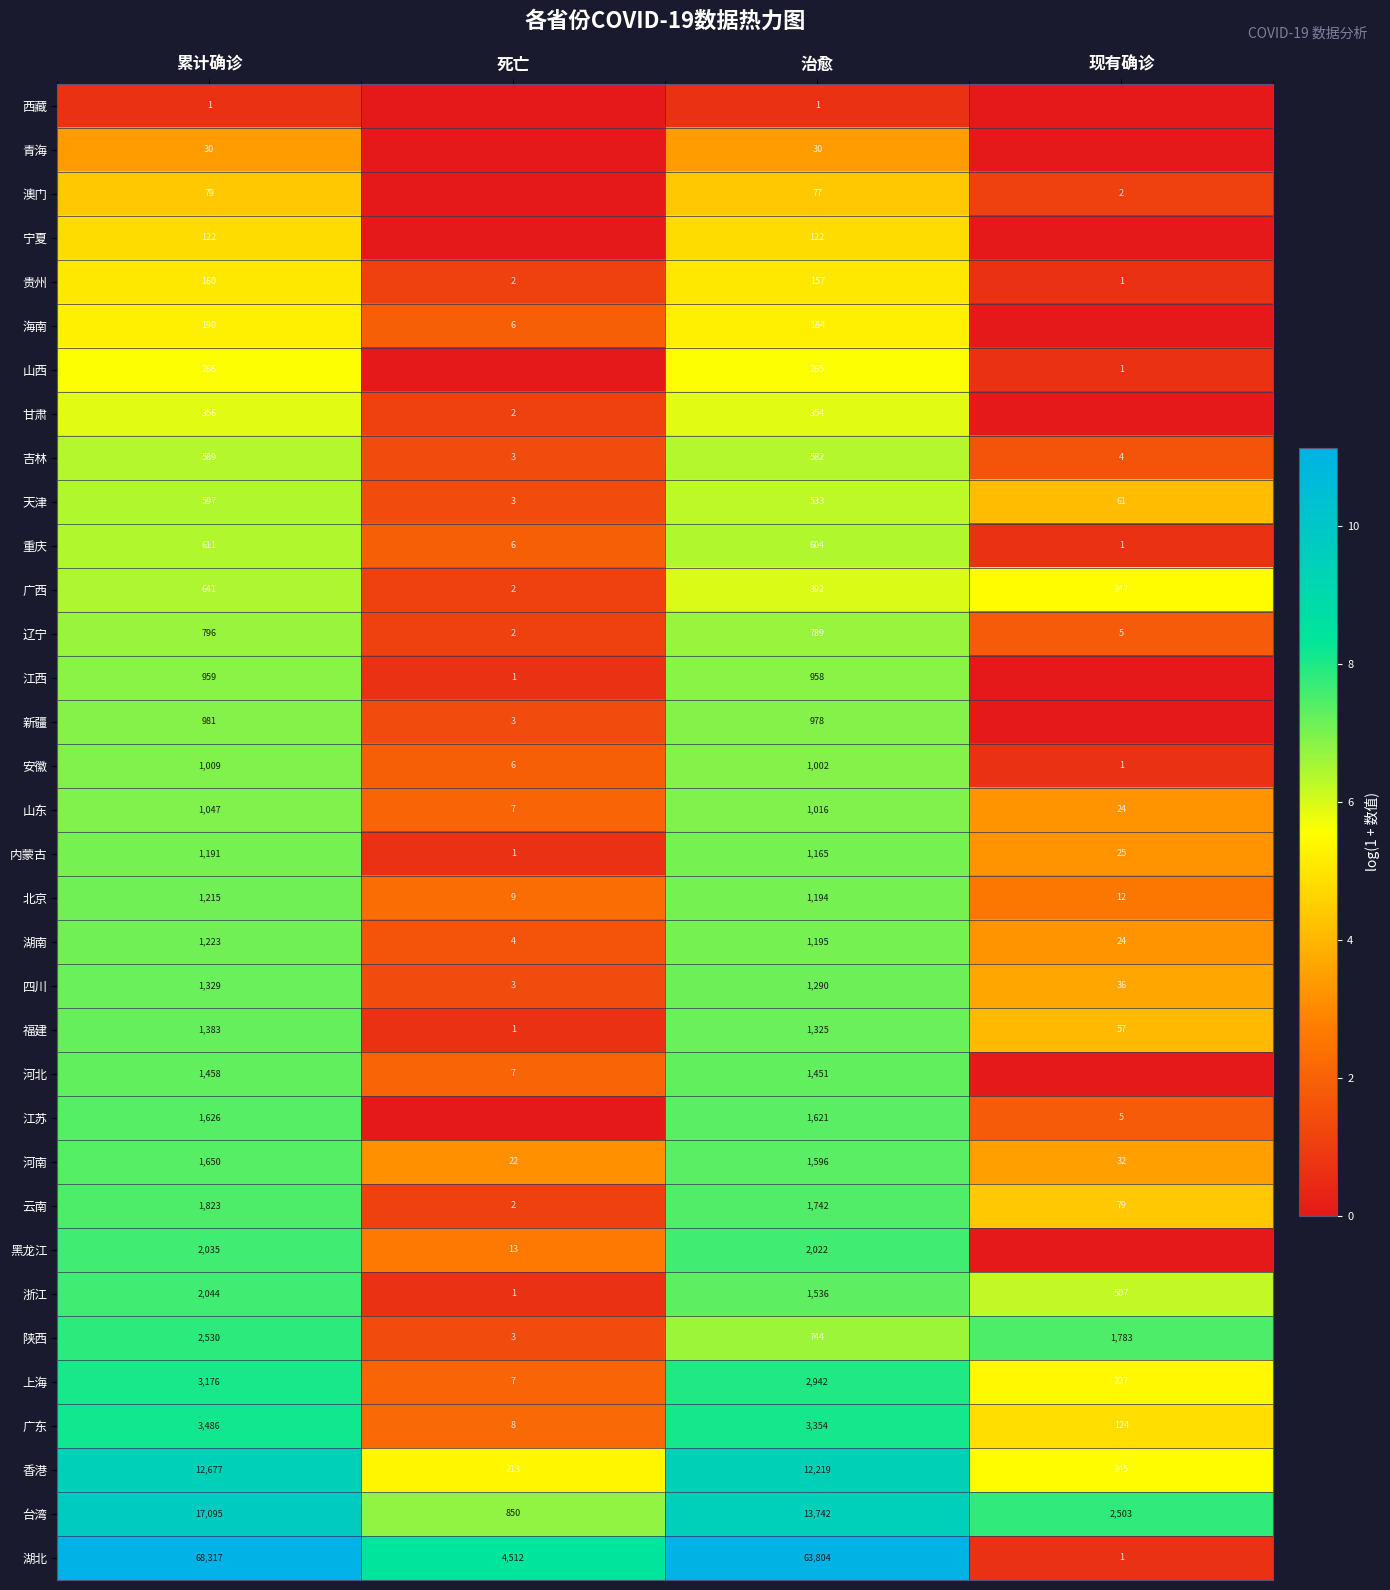

What is the average value of the 辽宁 series?

398